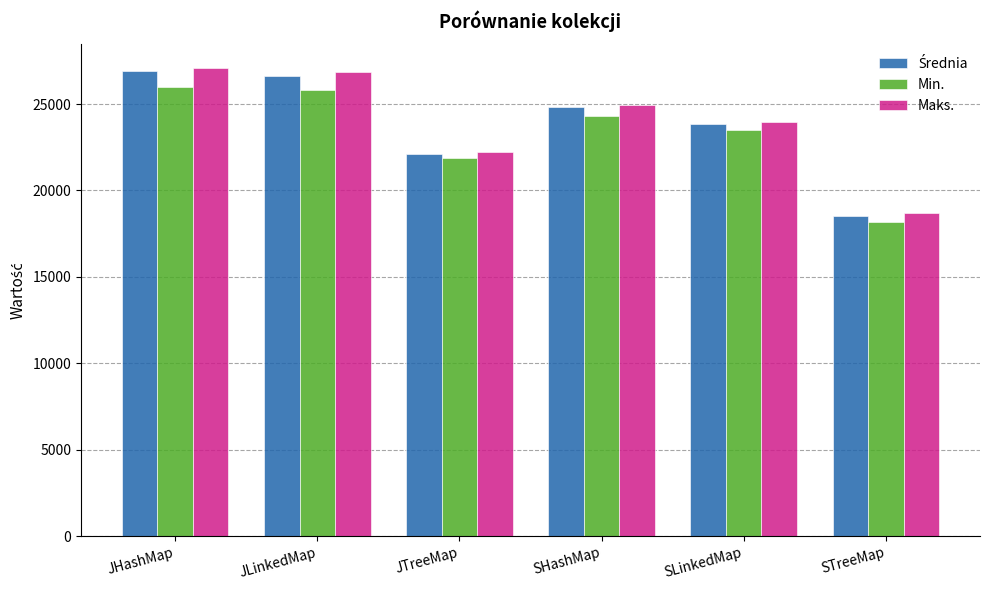

At which label is Maks. closest to 22898?

JTreeMap